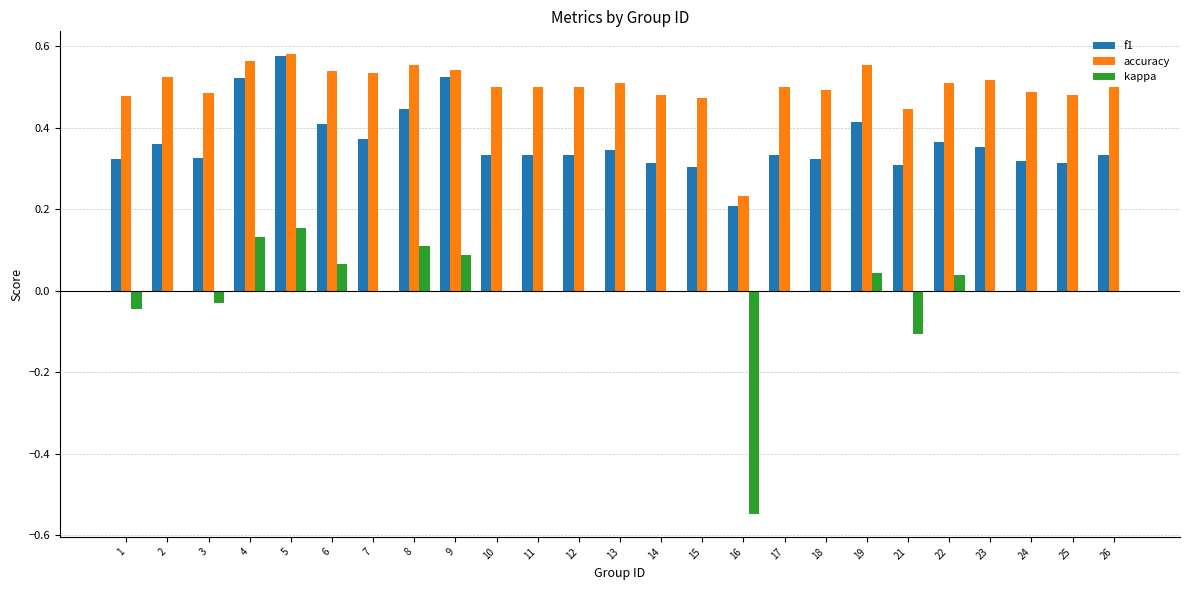

True or false: f1 has a value of 0.4 at 2.

True